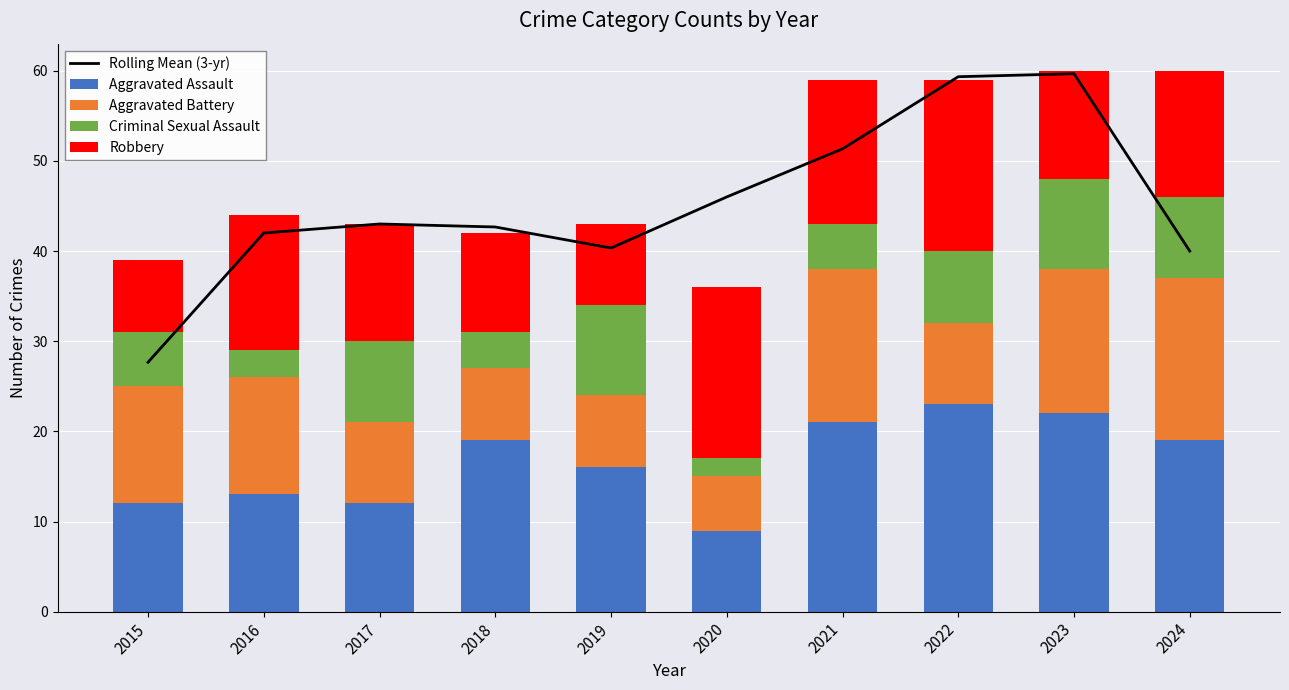

What are all the series names shown in the legend?

Rolling Mean (3-yr), Aggravated Assault, Aggravated Battery, Criminal Sexual Assault, Robbery